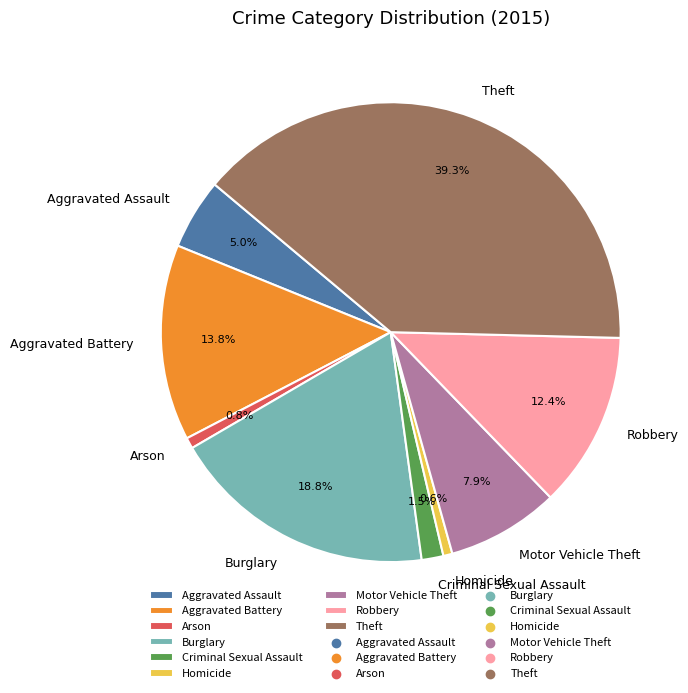

Which category has the biggest portion of the pie?

Theft